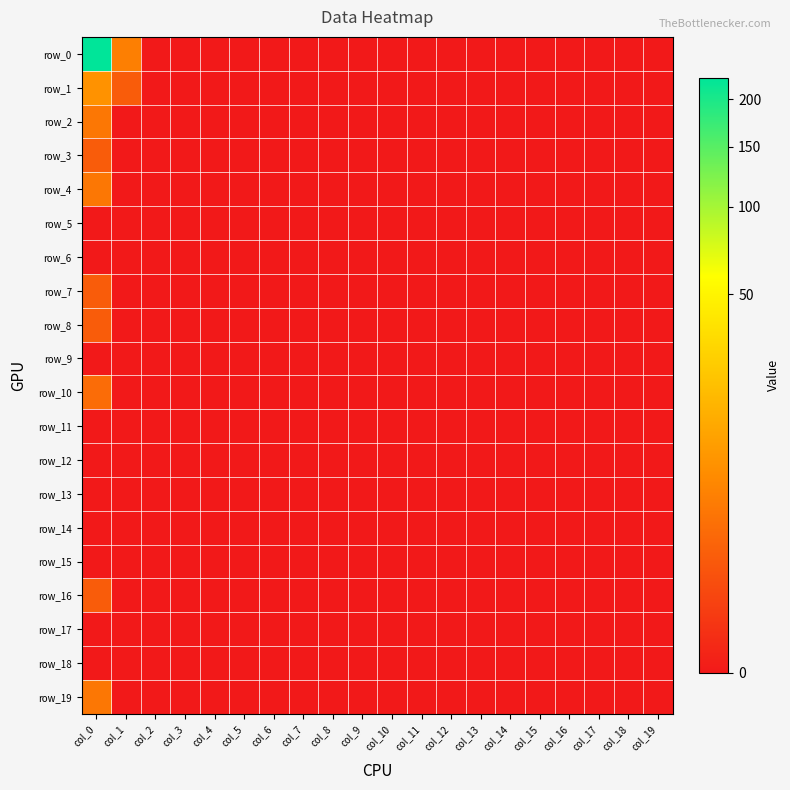

Count the row_1 values in the range 0 to 1.

19